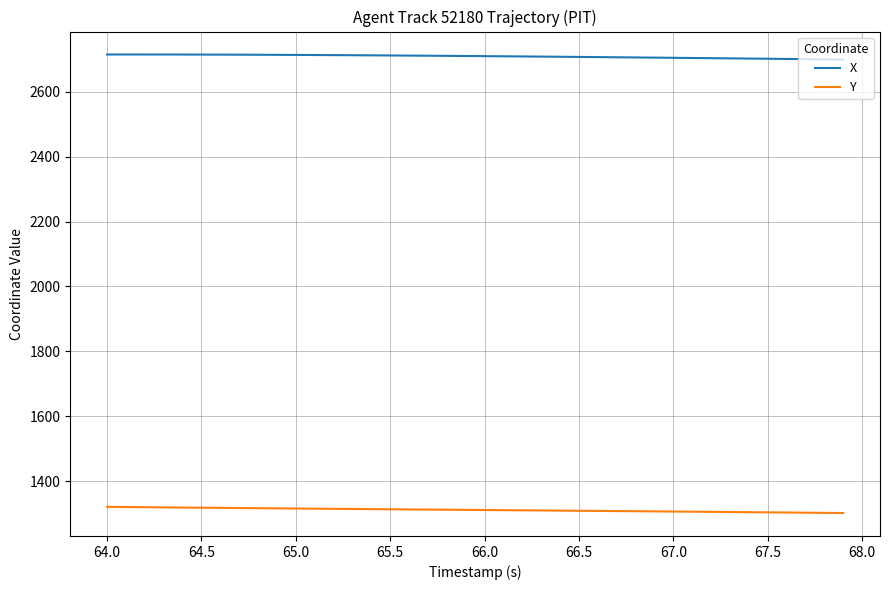

True or false: Y and X intersect in this chart.

False